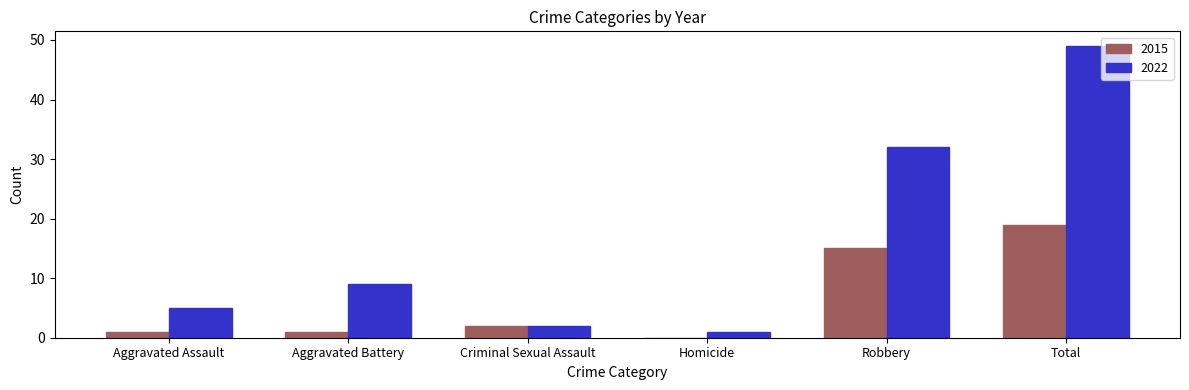

True or false: 2022 has a value of 49 at Total.

True